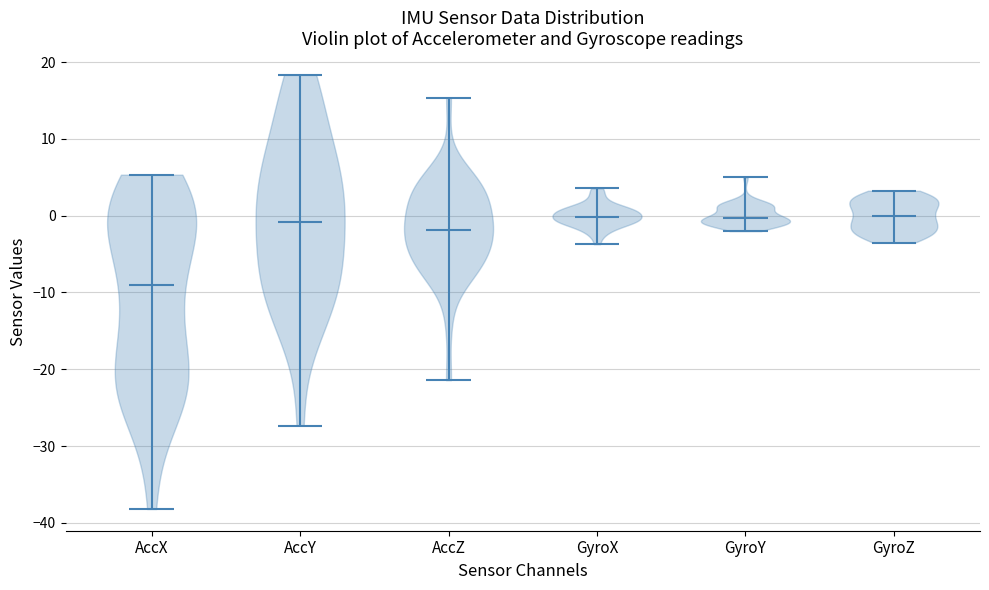

Reading left to right, read every violin against the y-axis: where its median line is, and the lowest and highest points it reaches. The values are not printed on the chart, so give them approximately, as read against the axis.

AccX: median line -9, lowest point -38, highest point 5
AccY: median line -1, lowest point -27, highest point 18
AccZ: median line -2, lowest point -21, highest point 15
GyroX: median line 0, lowest point -4, highest point 4
GyroY: median line 0, lowest point -2, highest point 5
GyroZ: median line 0, lowest point -4, highest point 3